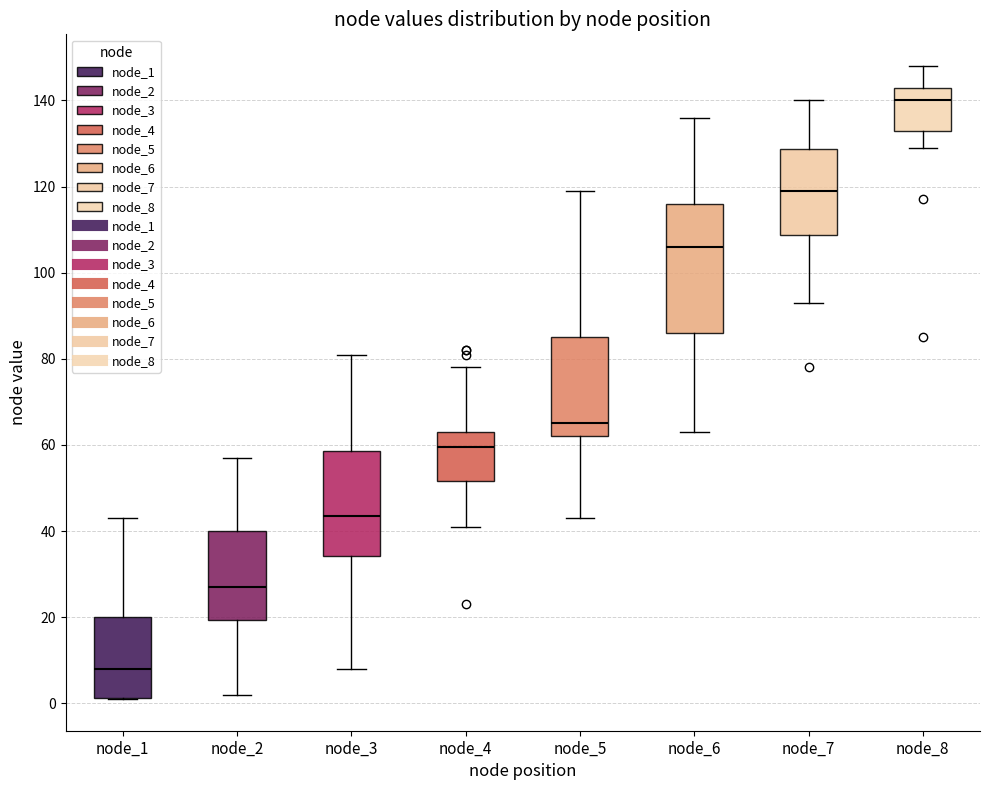

Reading left to right, read every box against the y-axis: the position of its median line, the range the box covers, and the ends of its whiskers. The values are not printed on the chart, so give them approximately, as read against the axis.

node_1: median 8, box 2 to 20, whiskers 2 to 44
node_2: median 28, box 20 to 40, whiskers 2 to 58
node_3: median 44, box 34 to 58, whiskers 8 to 82
node_4: median 60, box 52 to 64, whiskers 42 to 78
node_5: median 66, box 62 to 86, whiskers 44 to 120
node_6: median 106, box 86 to 116, whiskers 64 to 136
node_7: median 120, box 108 to 128, whiskers 94 to 140
node_8: median 140, box 134 to 144, whiskers 130 to 148